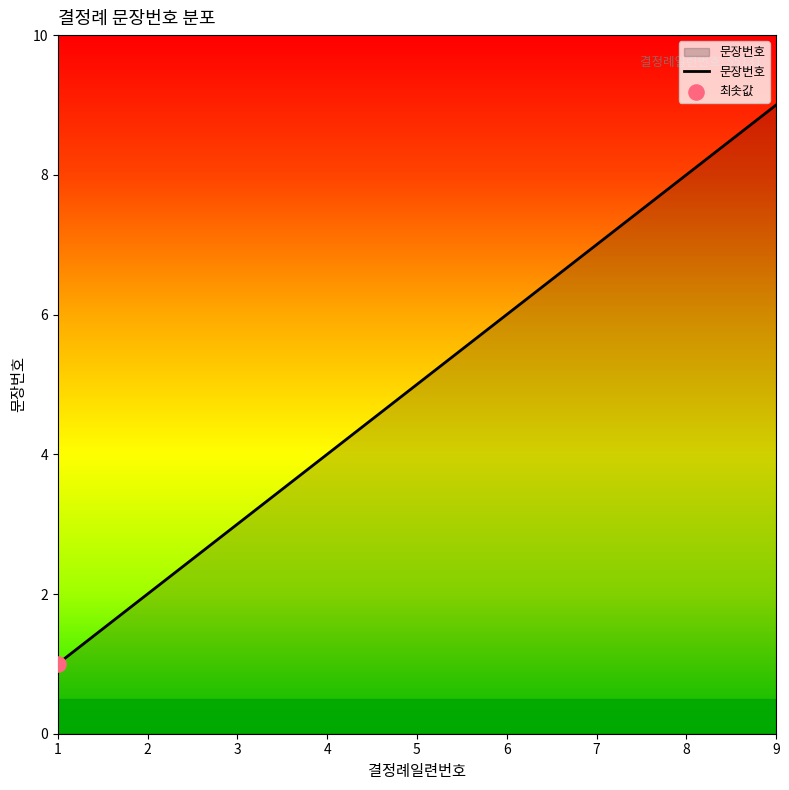

Which has a higher value, 2 or 9?

9